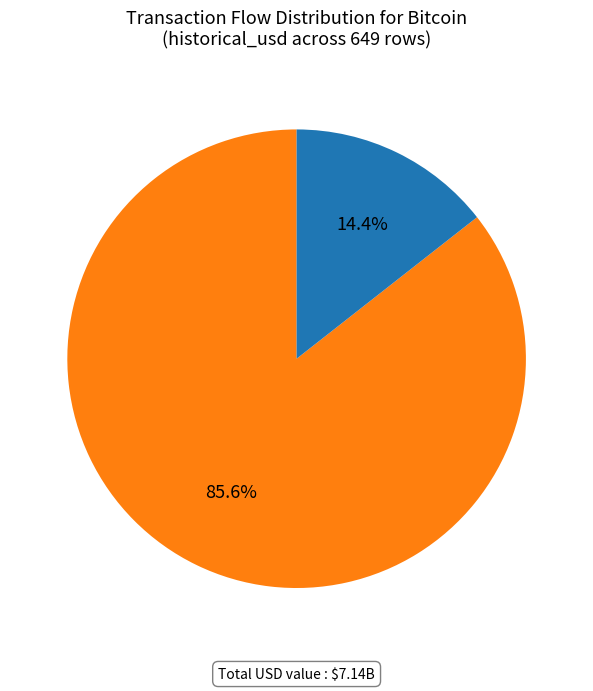

Count the number of slices in the pie.

2